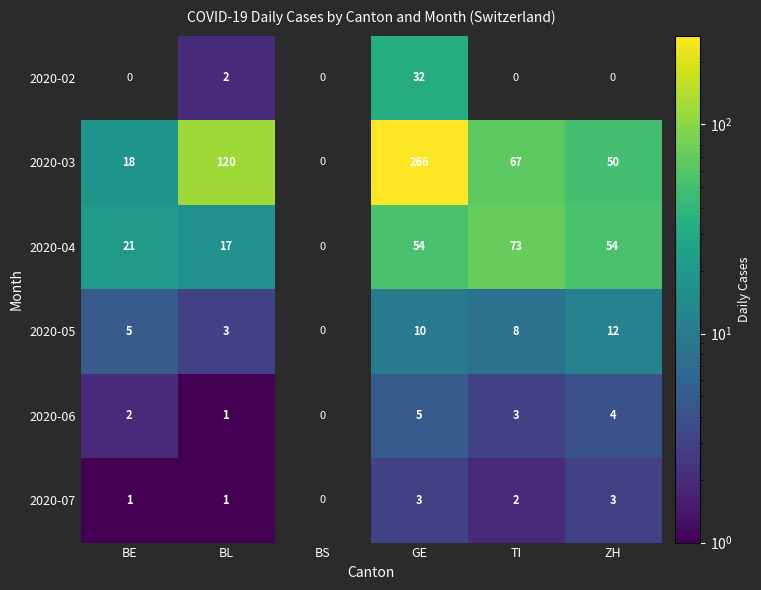

At which category is the sum across all series the highest?

GE